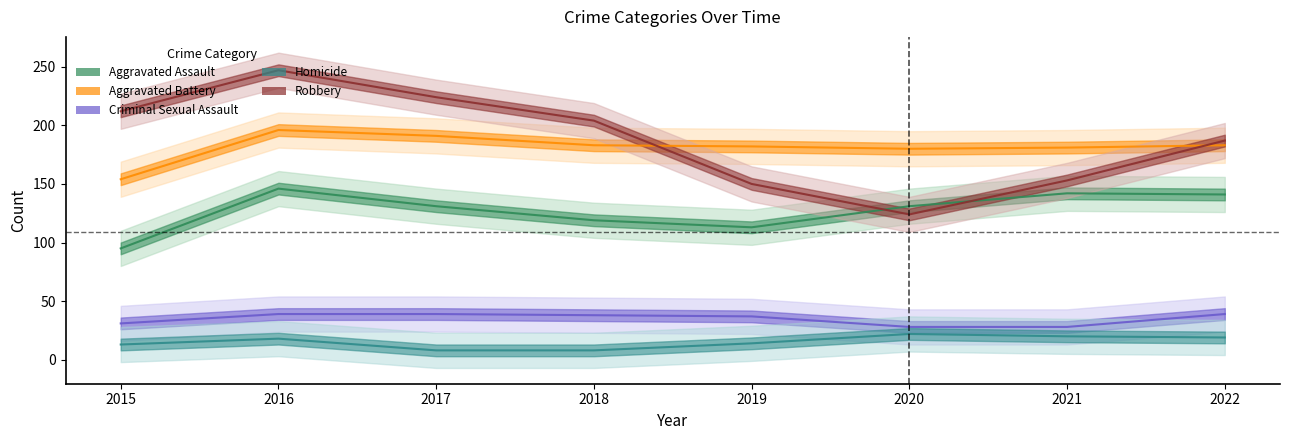

Is it true that Robbery equals 430 at 2016?

False